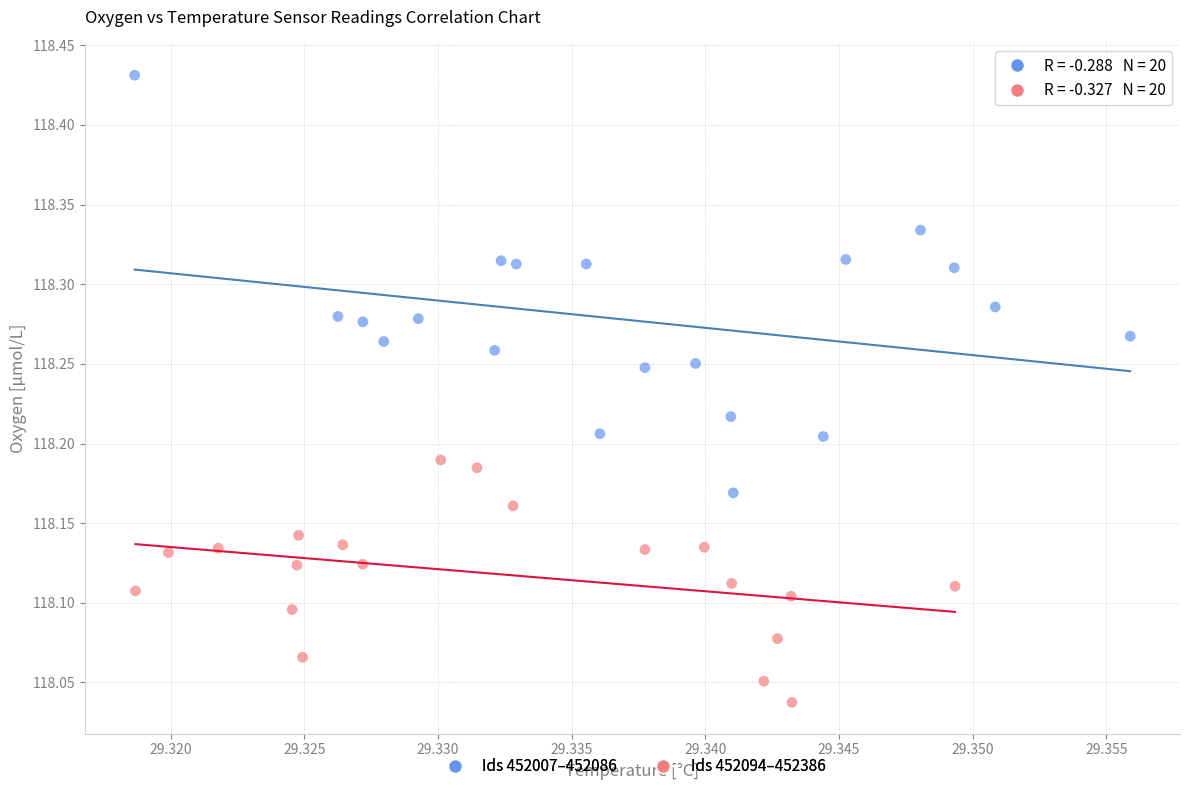

Which series has the widest spread of Y values?

Ids 452007–452086